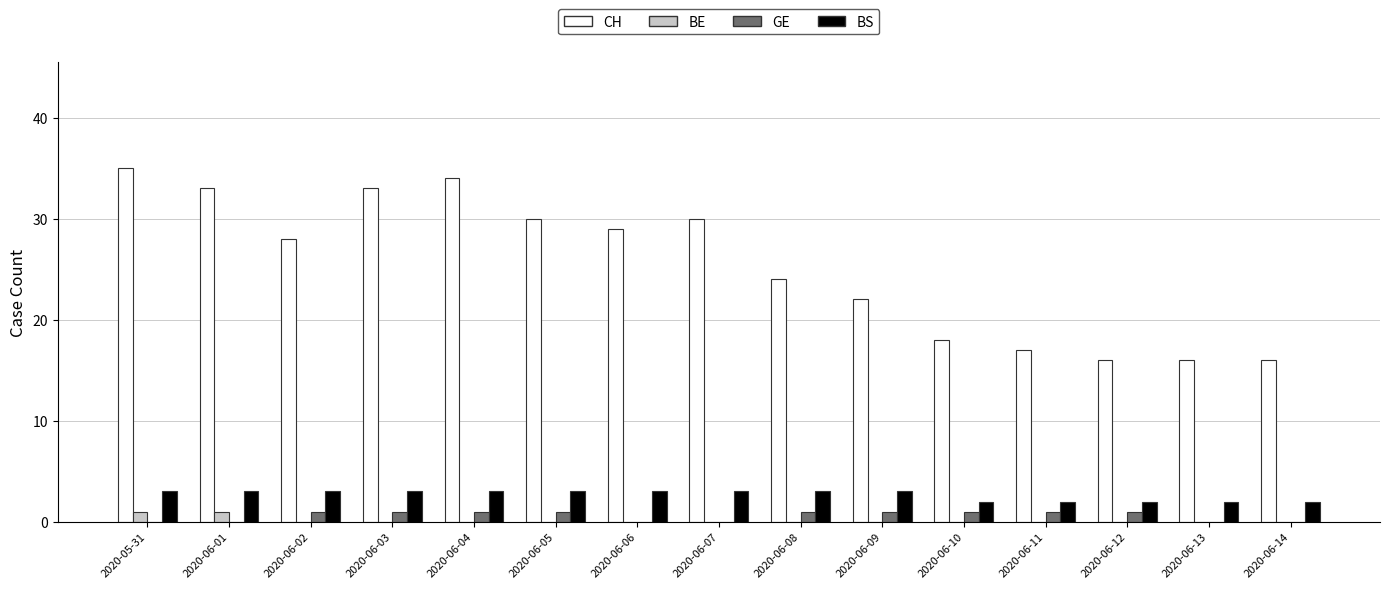

Reading right to left, what are all the values shown in this chart?

CH: 16	16	16	17	18	22	24	30	29	30	34	33	28	33	35
BE: 0	0	0	0	0	0	0	0	0	0	0	0	0	1	1
GE: 0	0	1	1	1	1	1	0	0	1	1	1	1	0	0
BS: 2	2	2	2	2	3	3	3	3	3	3	3	3	3	3